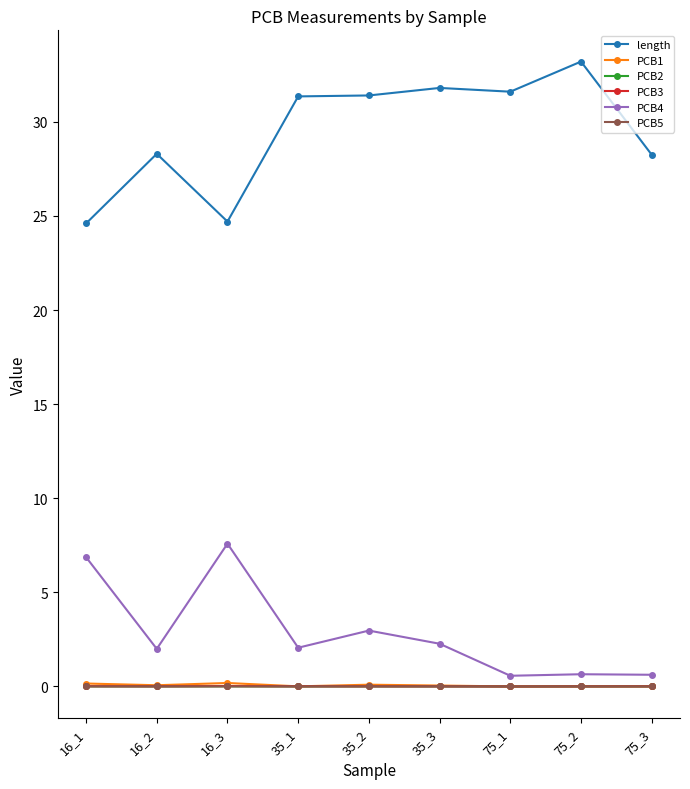

True or false: PCB5 and length intersect in this chart.

False